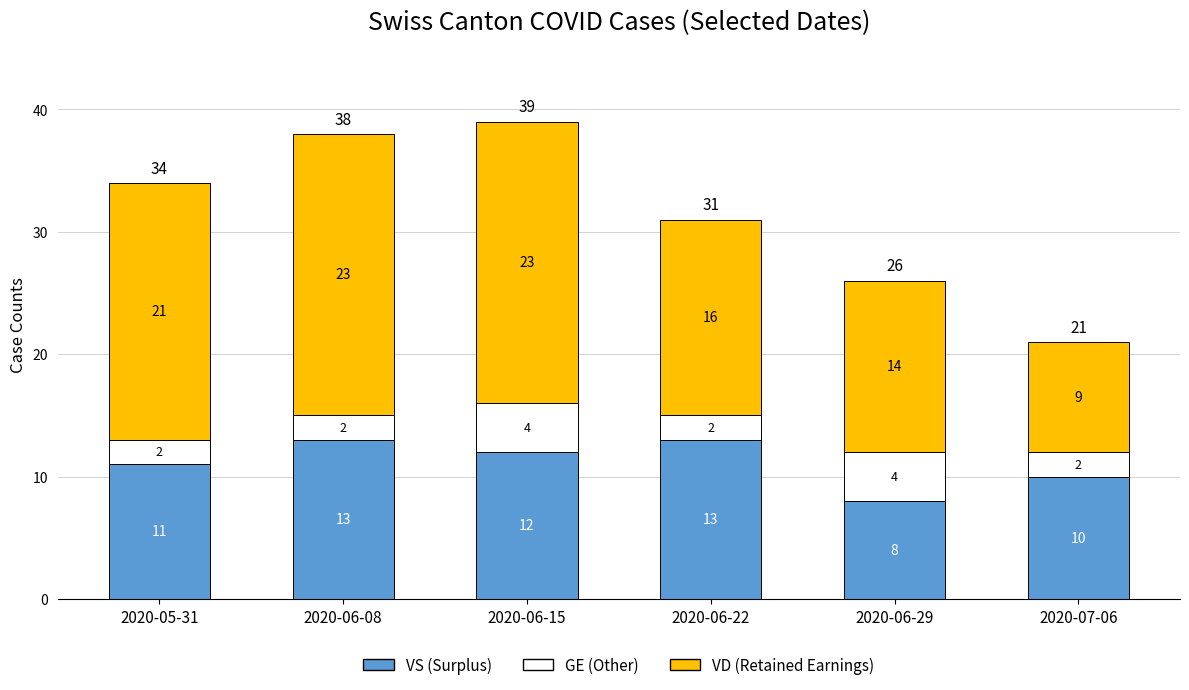

What is the sum of all VS (Surplus) values?

67